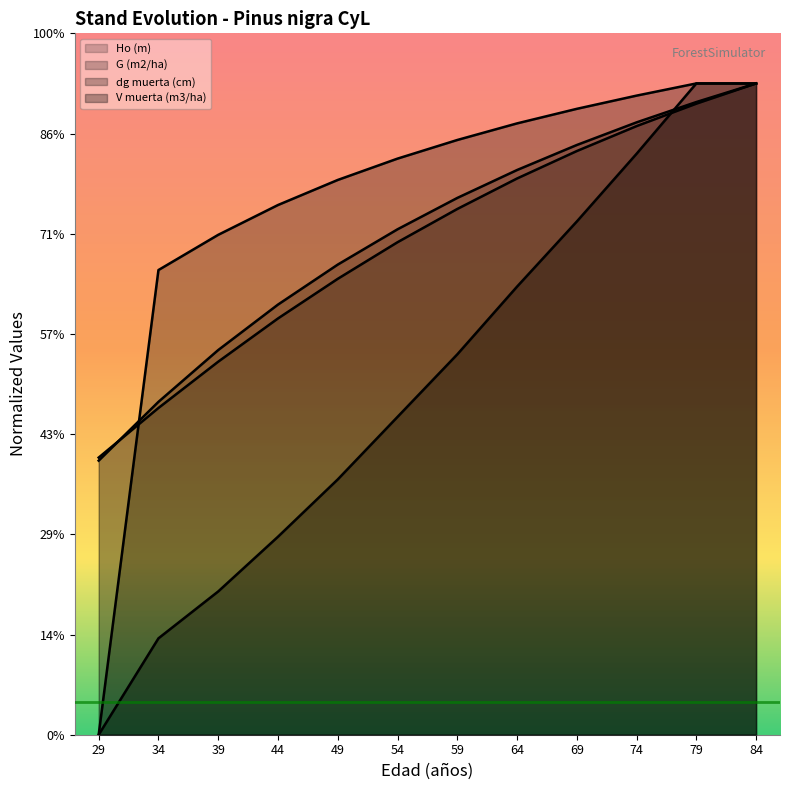

Does the chart display data point markers on the line(s)?

No